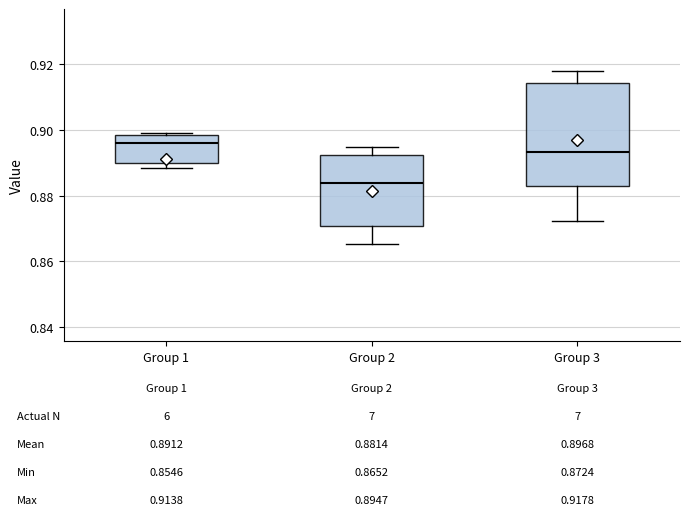

Which box has the highest median line?

Group 1